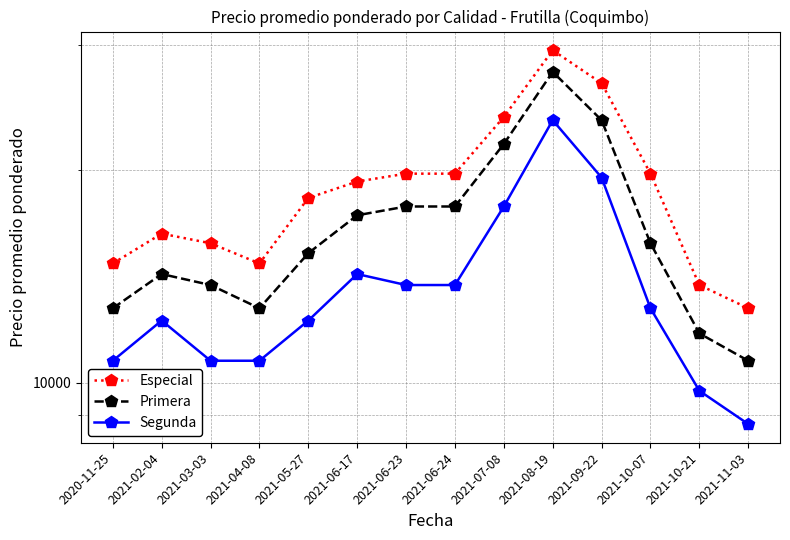

True or false: Segunda and Especial intersect in this chart.

False